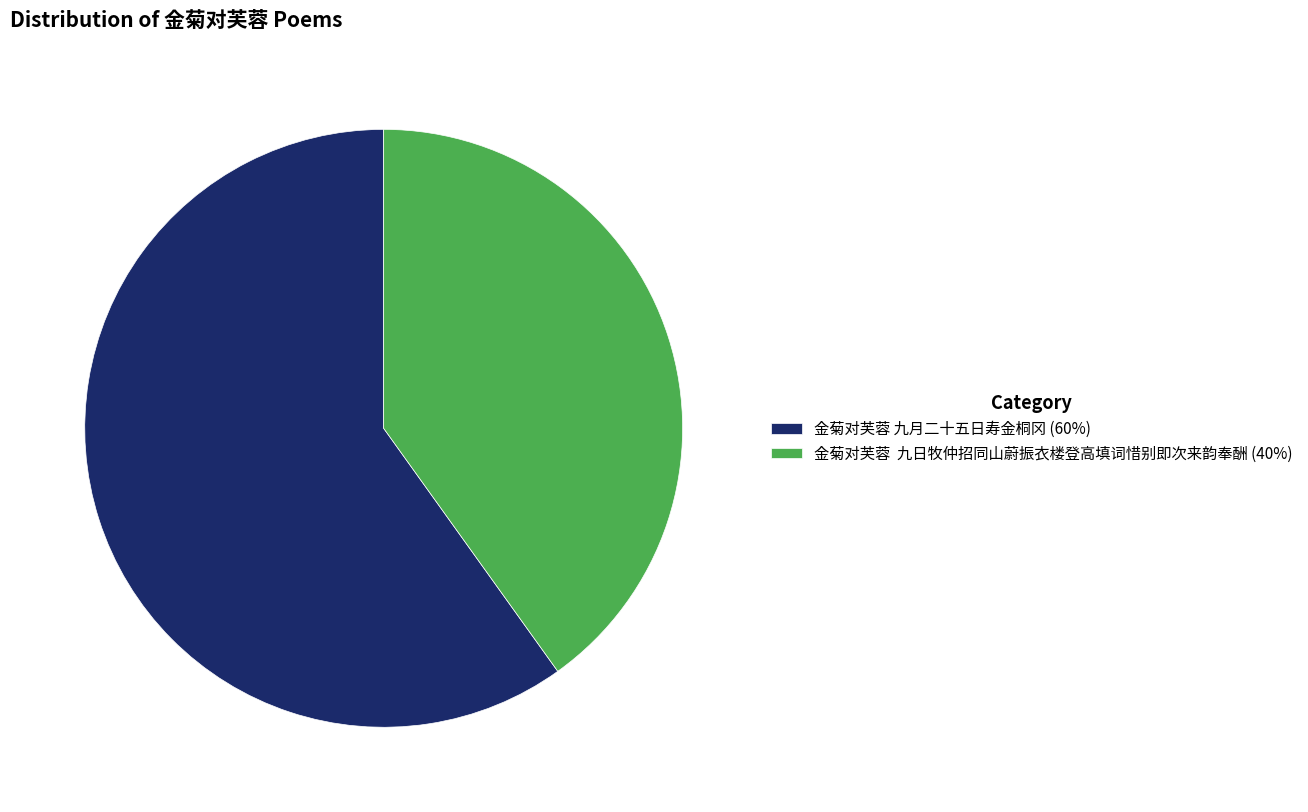

Which category has the biggest portion of the pie?

金菊对芙蓉 九月二十五日寿金桐冈